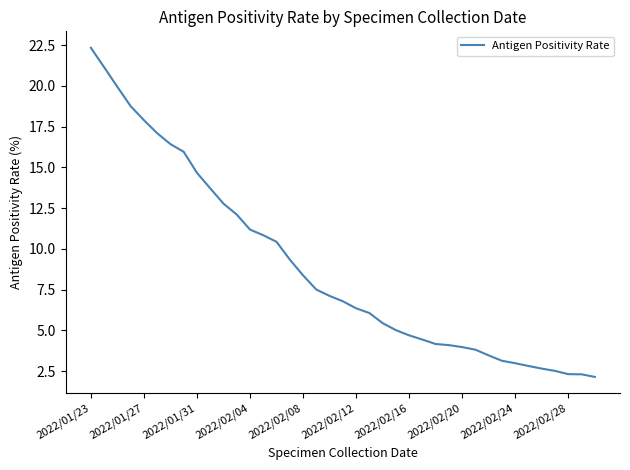

What is the maximum value shown in the chart?

22.3